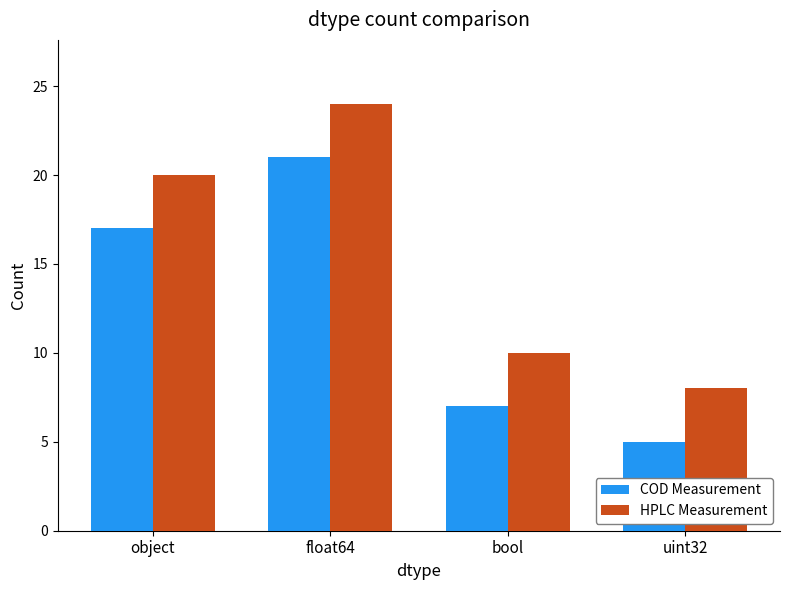

What is the highest value of the COD Measurement series?

21